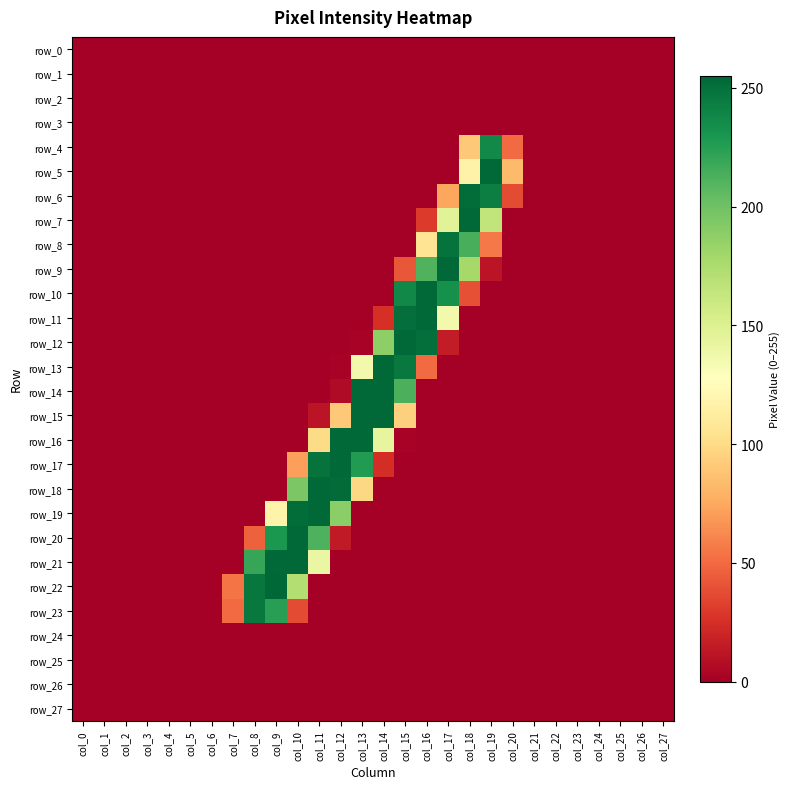

Which series has the largest total across all categories?

row_21